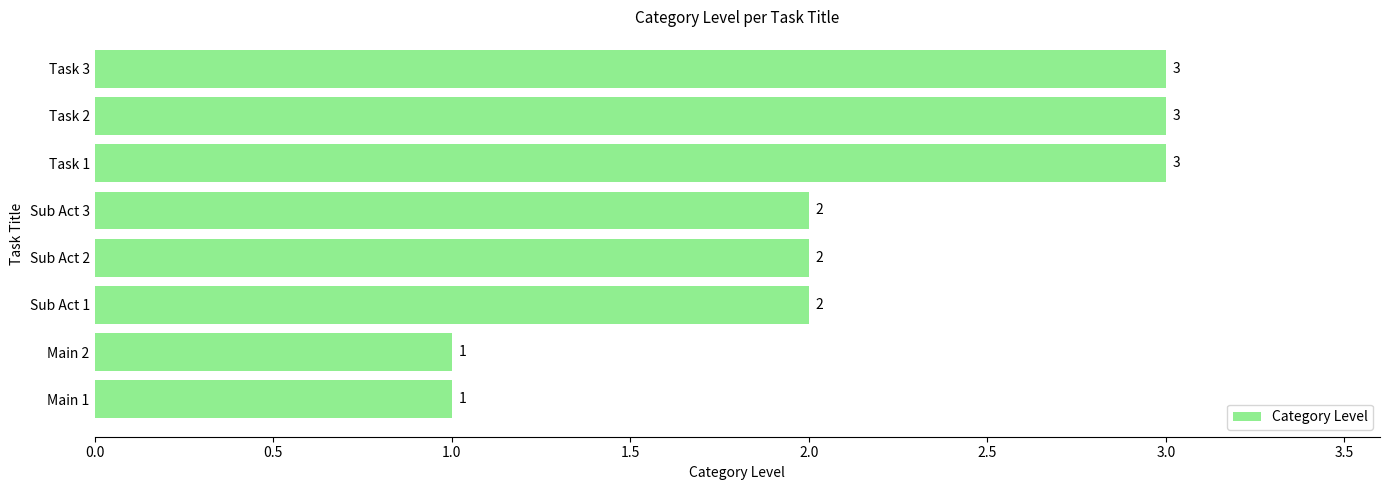

Is it true that the value at Sub Act 3 is 2?

True